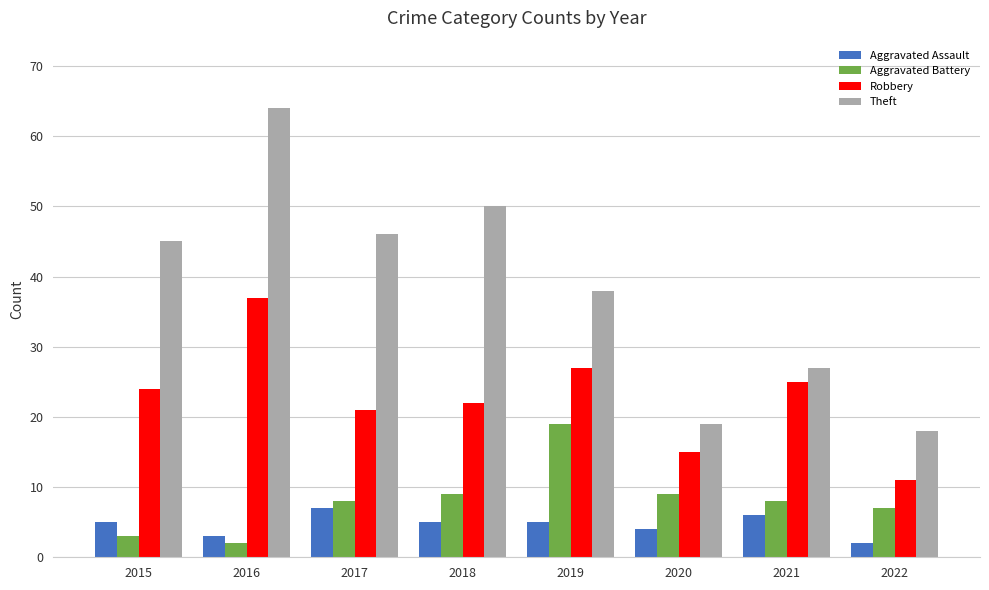

At which label is Robbery closest to 24?

2015